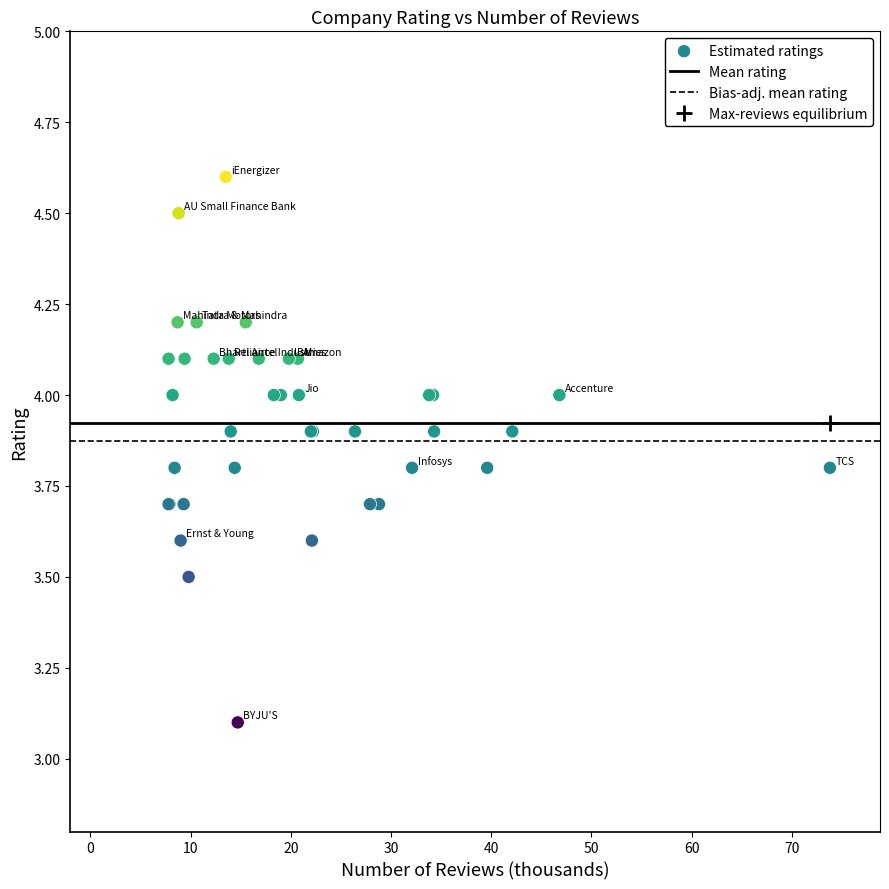

What Y value in the scatter plot is closest to 3?

3.1